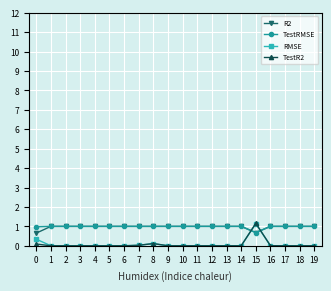

How many intersections are there between R2 and RMSE?

2